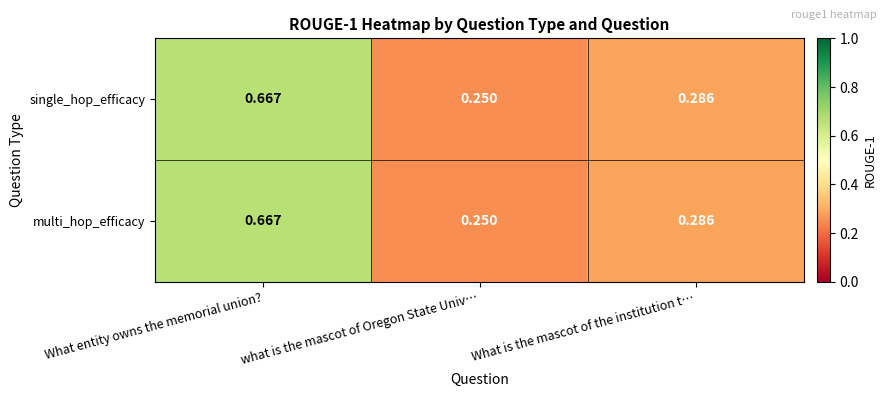

Which category has the lowest value in the single_hop_efficacy series?

what is the mascot of Oregon State Univ…